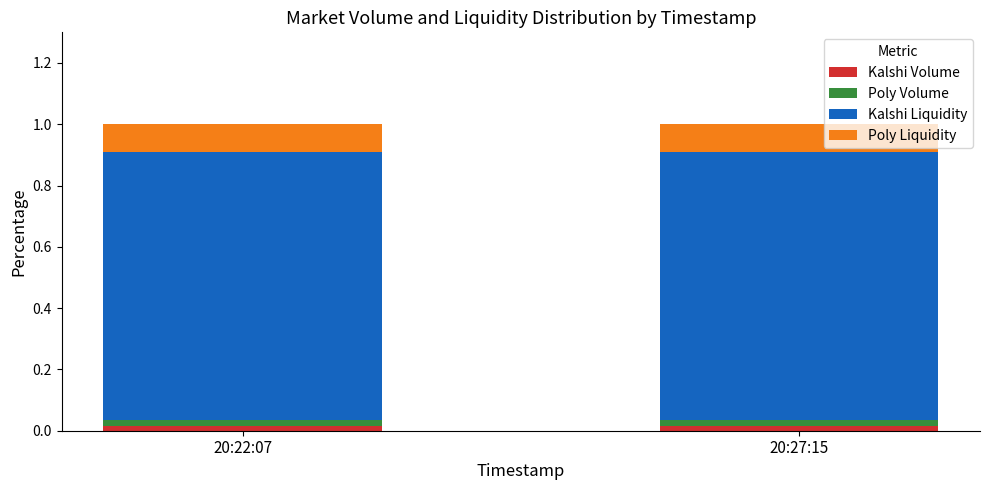

At 20:22:07, list the series in order from largest to smallest.

Kalshi Liquidity, Poly Liquidity, Kalshi Volume, Poly Volume